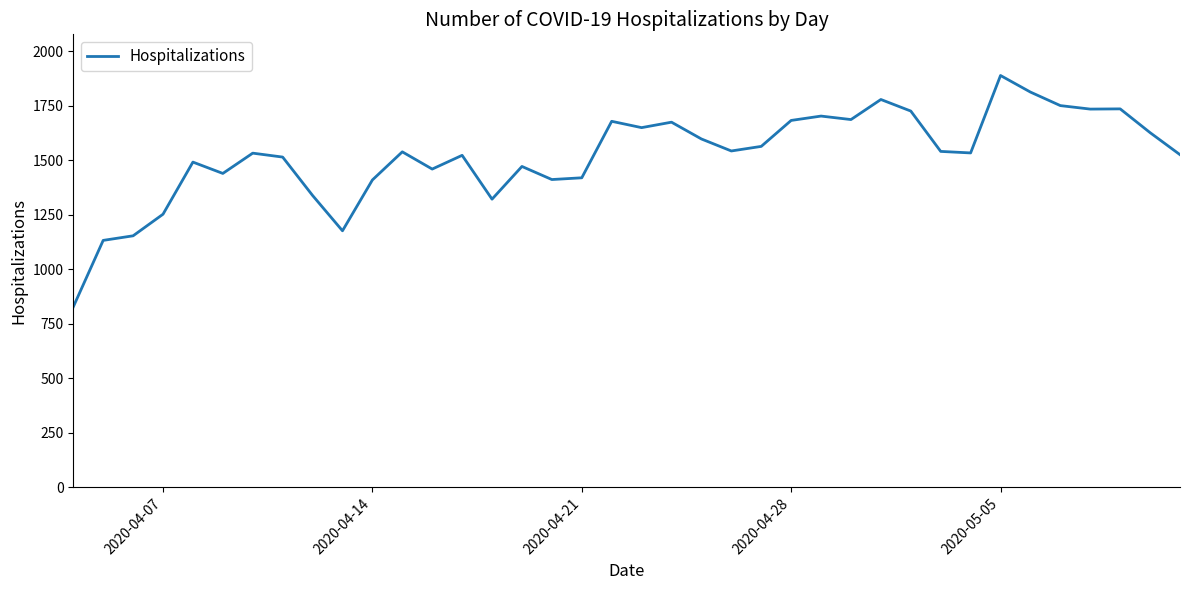

True or false: the data has more than 1 interior local peaks.

True